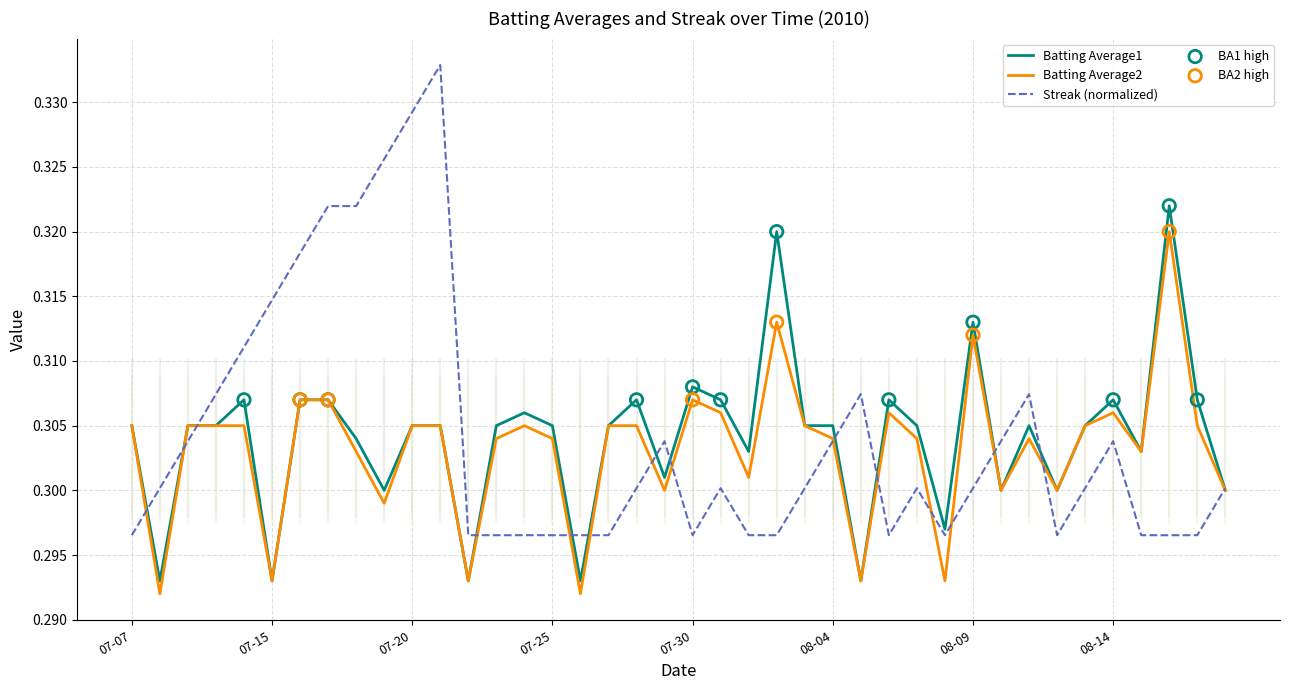

Which series has the widest spread of values?

Streak (normalized)